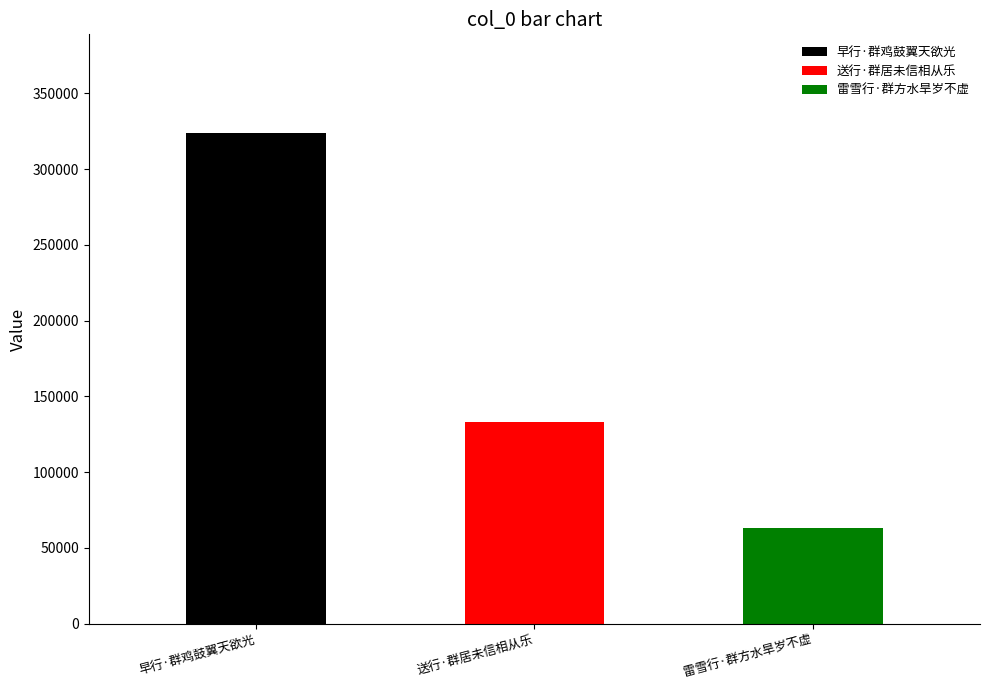

At which category does the chart reach its minimum across all series?

雷雪行·群方水旱岁不虚